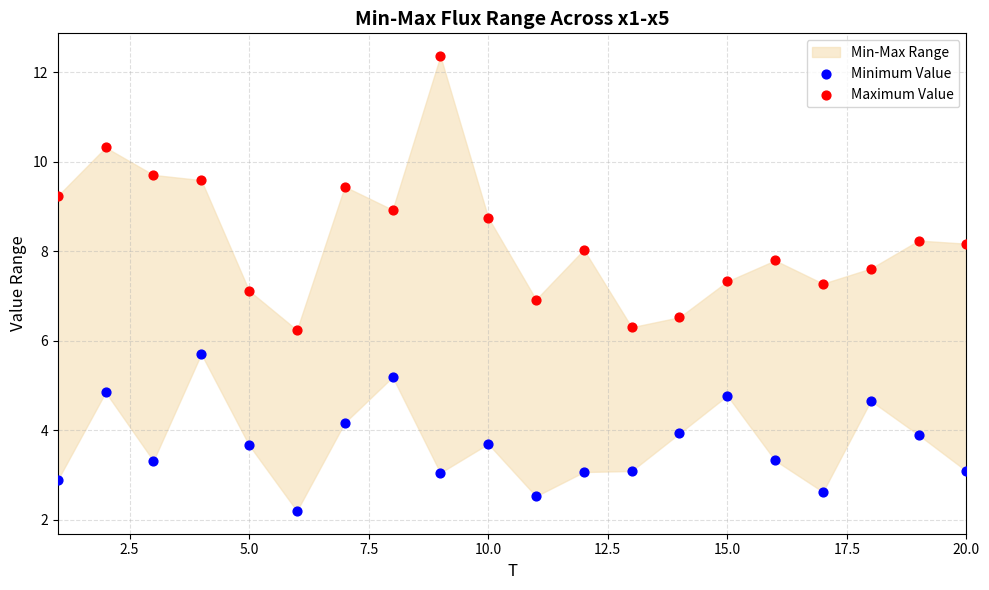

What is the X range (max minus min) for the scatter plot?

19.0